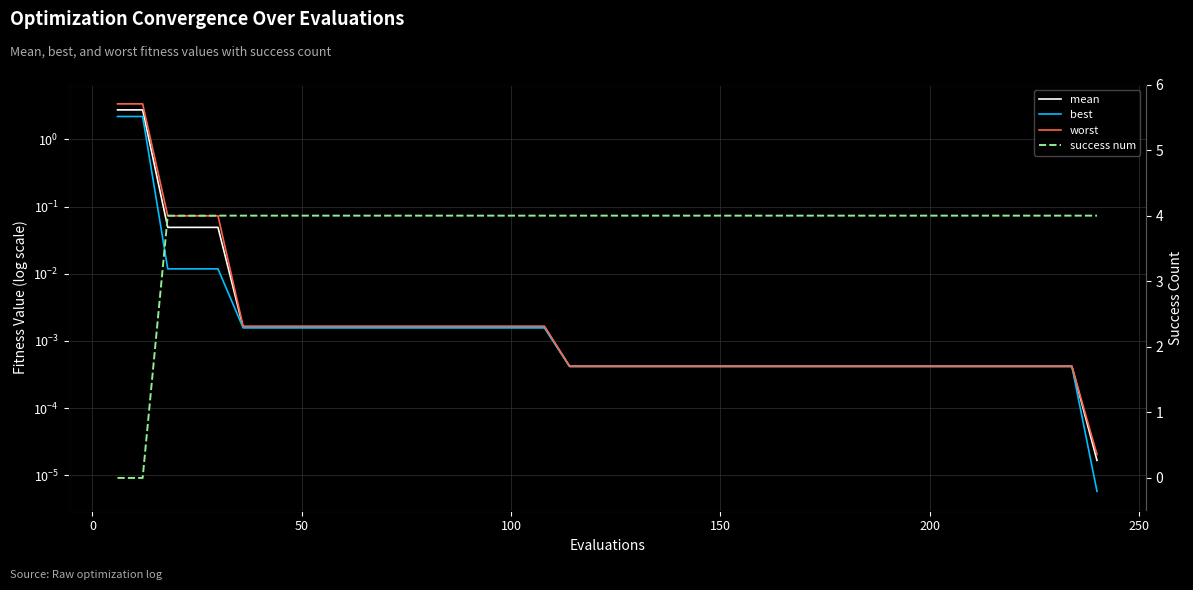

How many data points in success num are less than 4?

2